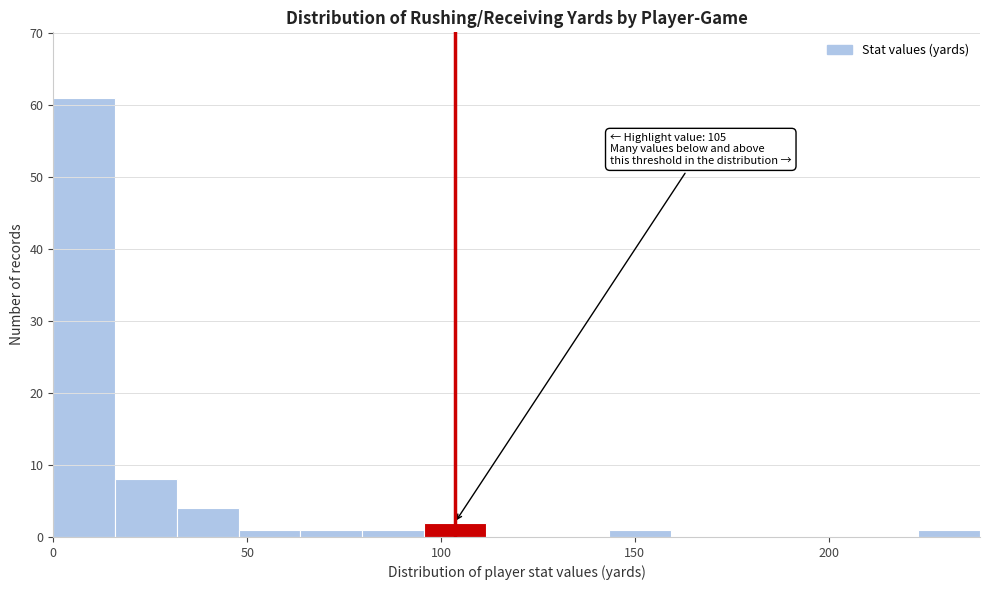

Around what value on the x-axis is the tallest bar? Give the approximate position of its centre, as read against the axis.

10